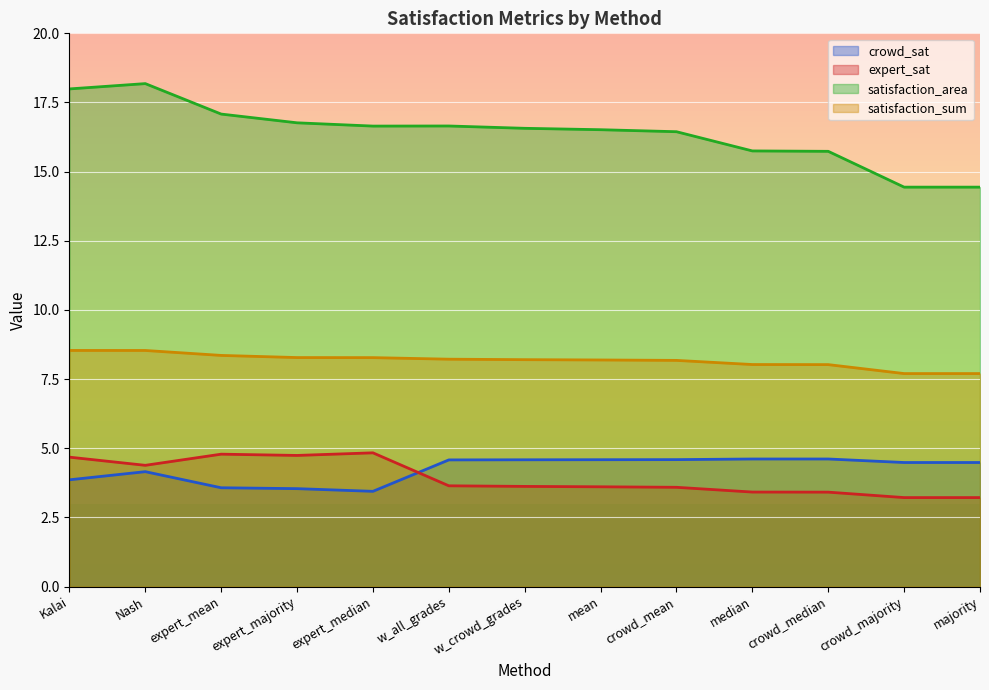

True or false: satisfaction_area and expert_sat cross at least once.

False